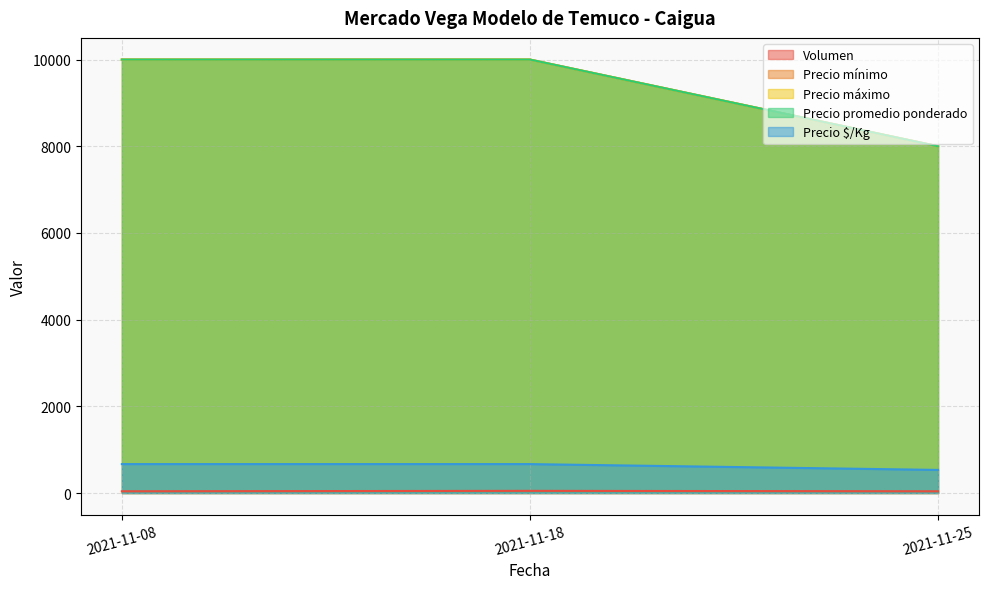

Does the chart display data point markers on the line(s)?

No